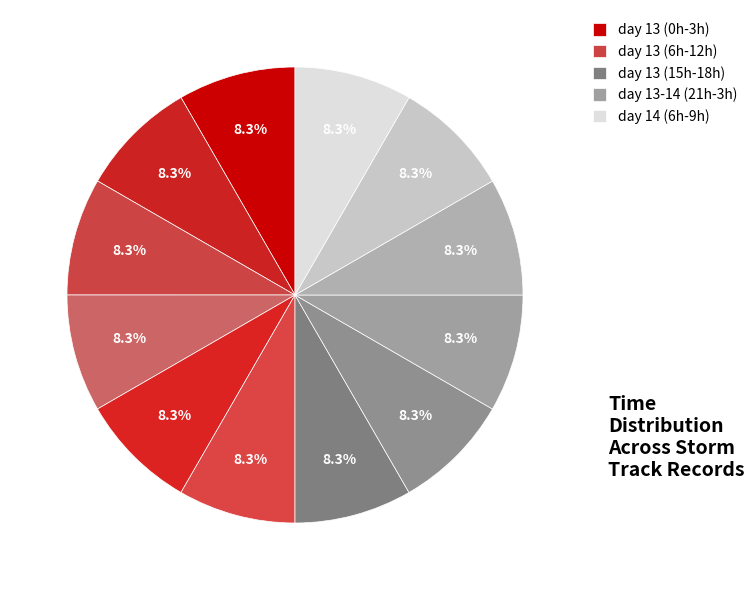

Count the number of slices in the pie.

12